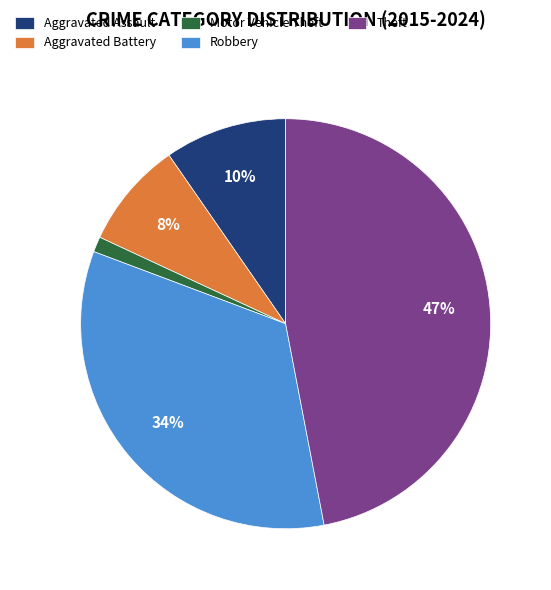

Between Aggravated Assault and Theft, which is larger?

Theft